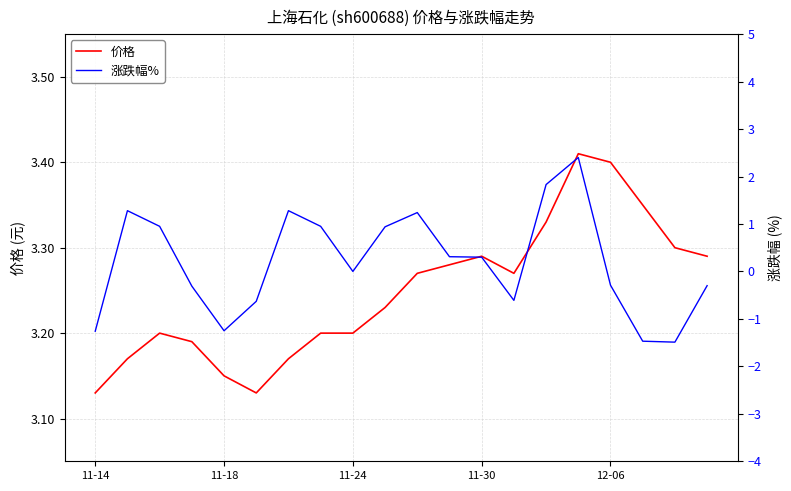

True or false: 涨跌幅% and 价格 cross at least once.

False